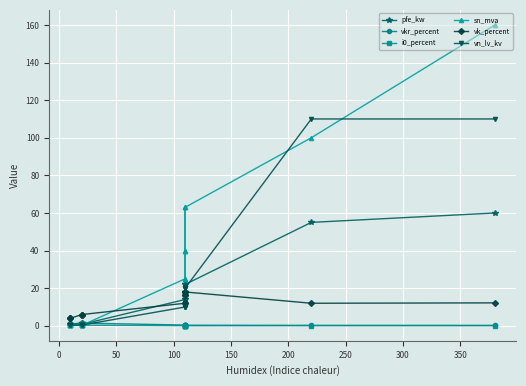

Where is i0_percent nearest to the value 0?

50